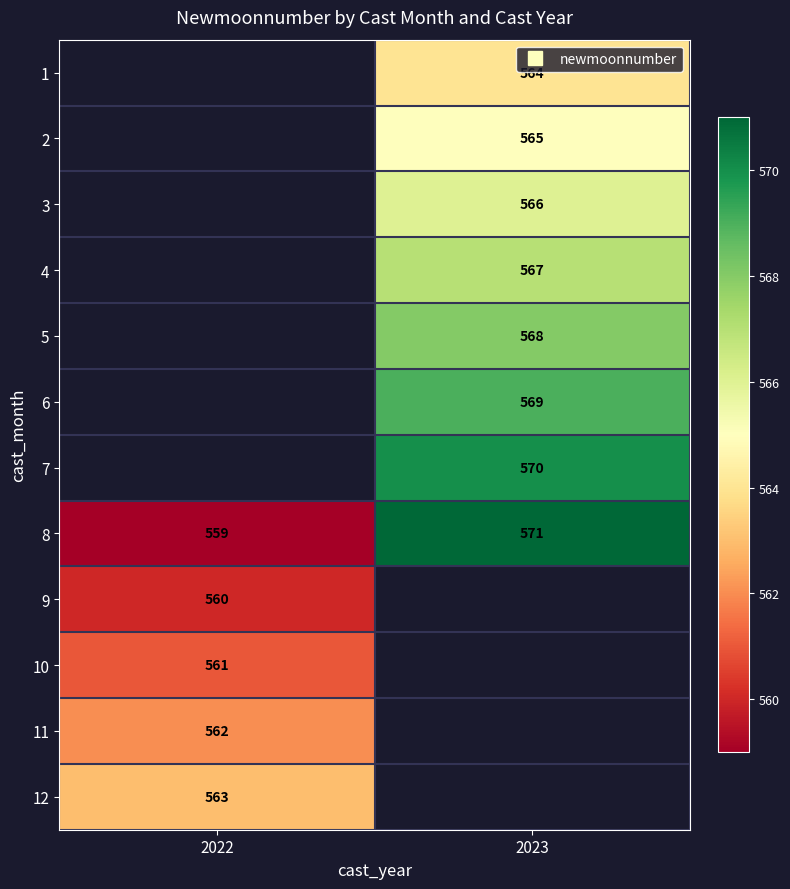

How many values in 9 are above zero?

1